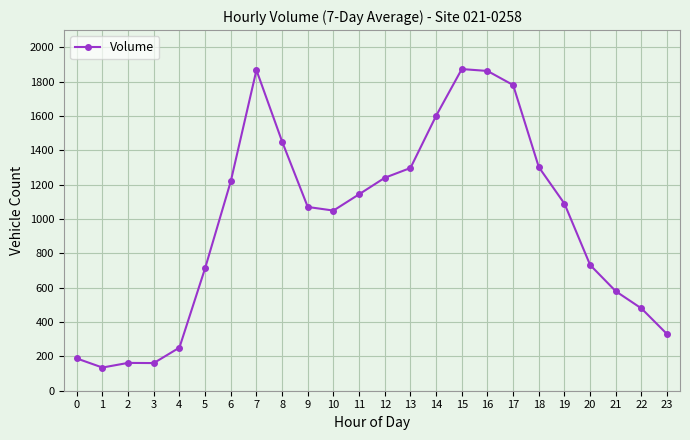

What is the average value?

982